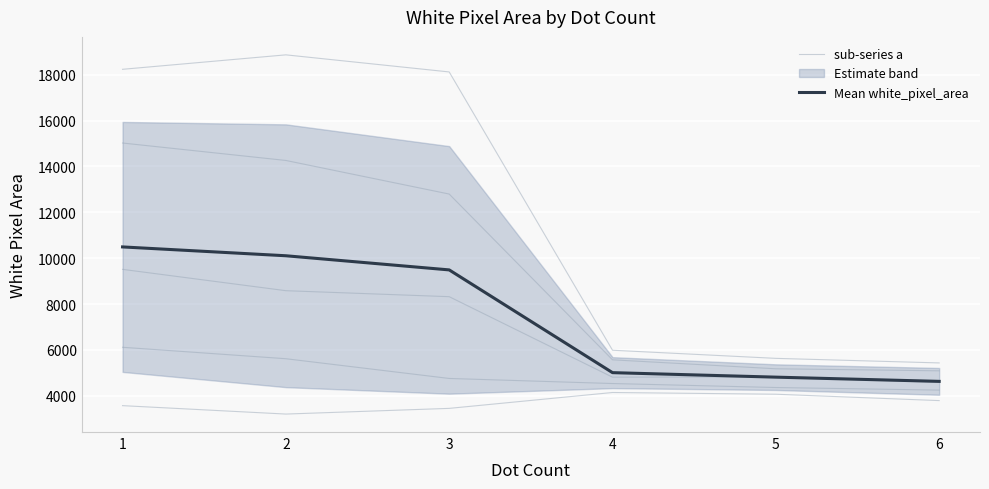

Where does the sub-series a series first go above 3794?

4